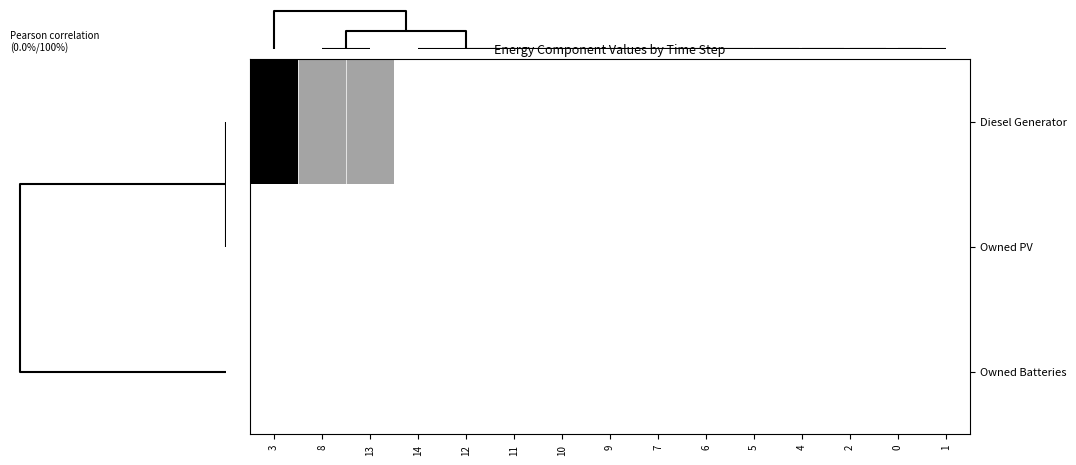

At how many categories does at least one series exceed 0?

3